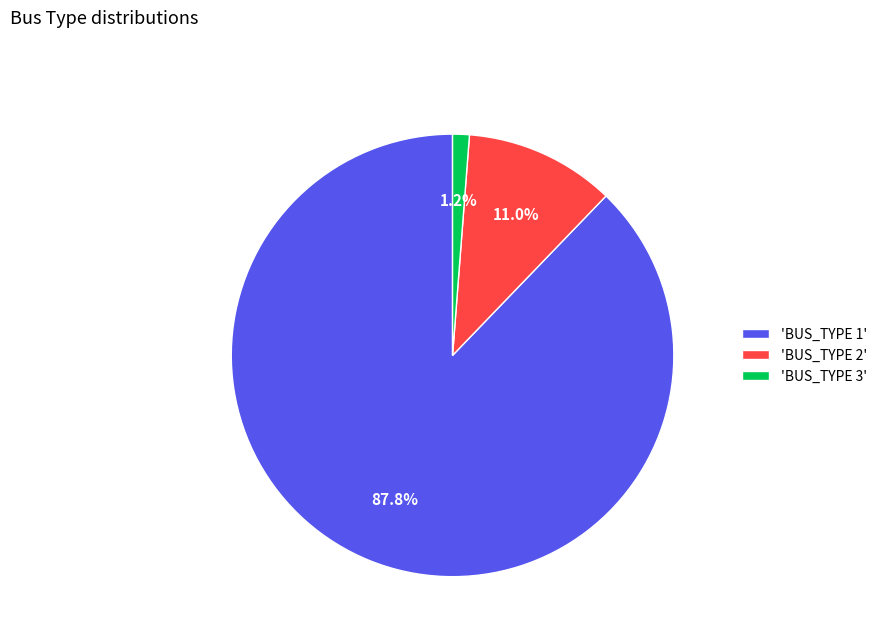

Is there a majority slice in this chart?

Yes